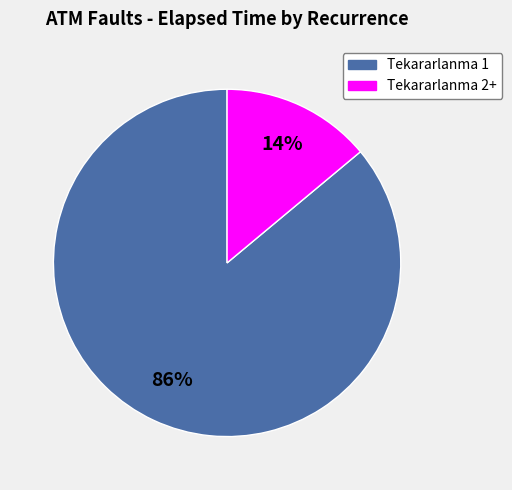

Does any single category account for the majority?

Yes